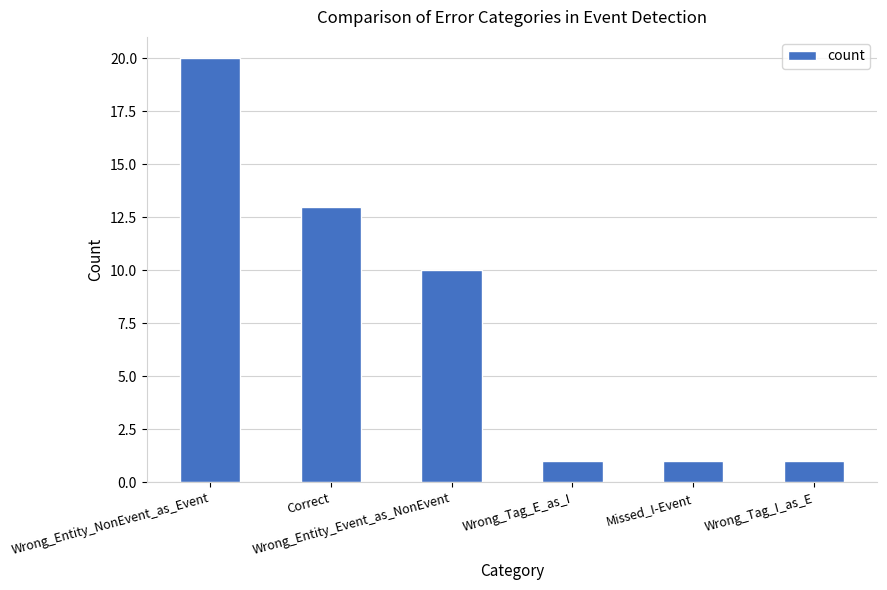

What is the value of the 2nd bar from the left?

13